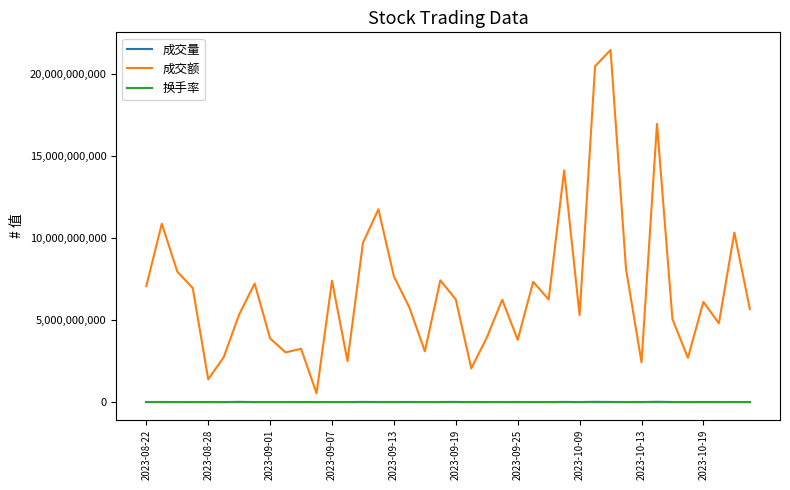

Which series has the largest total across all categories?

成交额